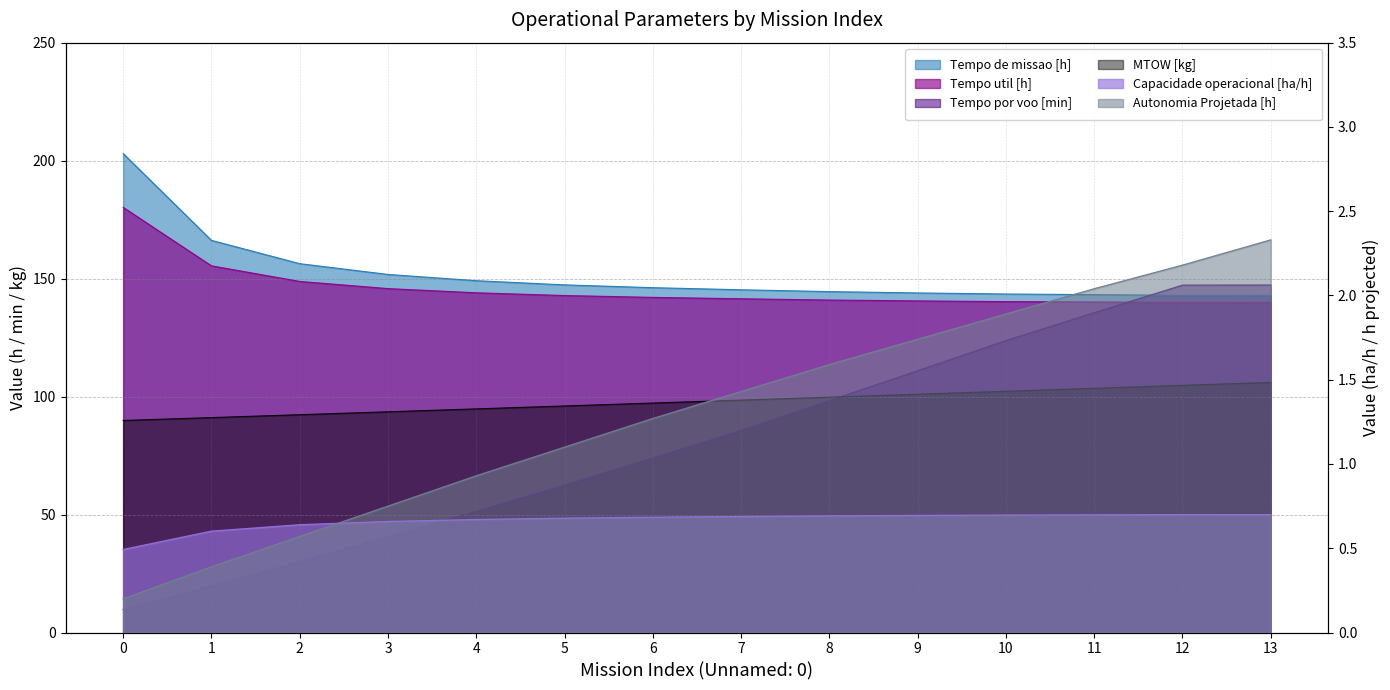

Which series has the largest total across all categories?

Tempo de missao [h]